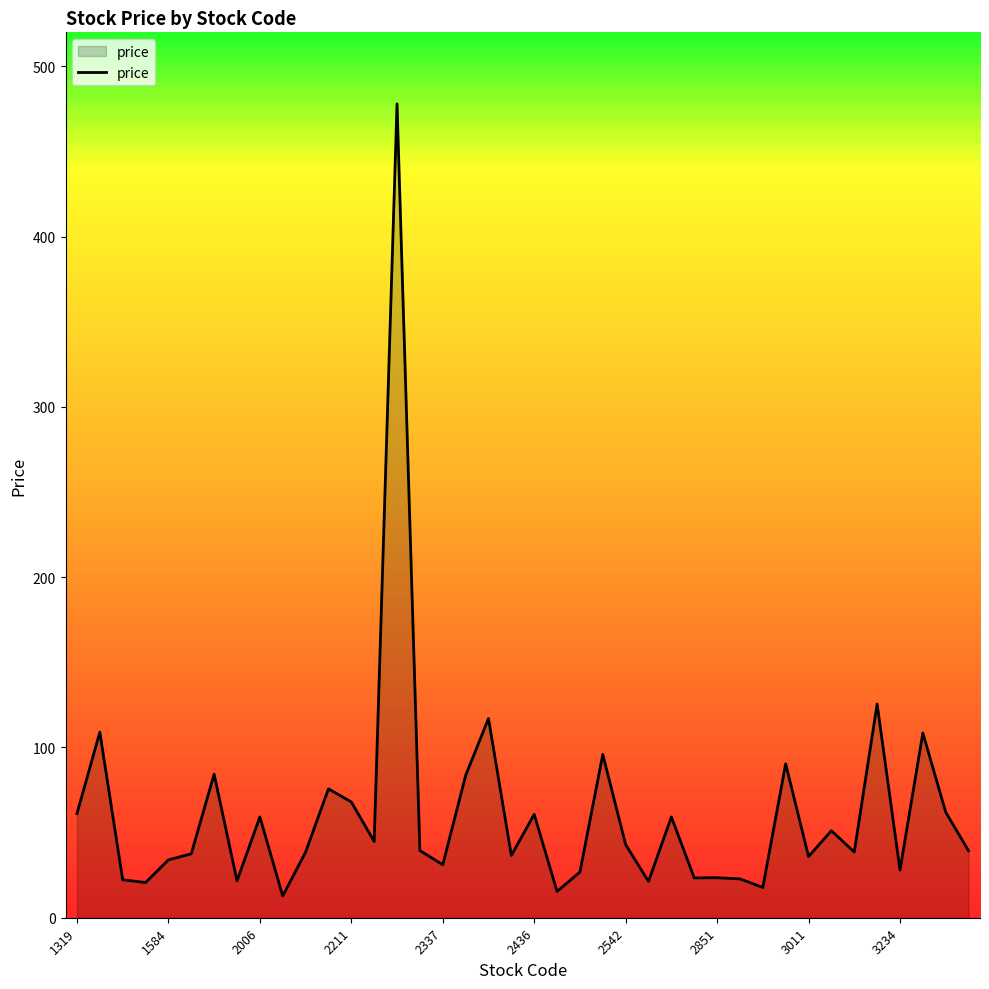

What is the greatest value displayed?

478.0